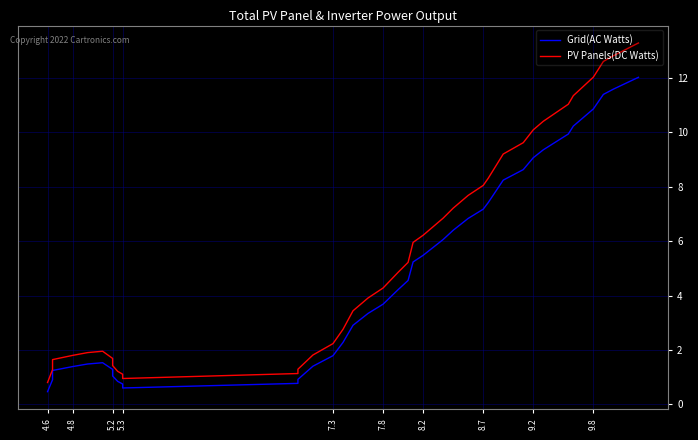

True or false: PV Panels(DC Watts) has more than 2 points higher than both neighbors.

False